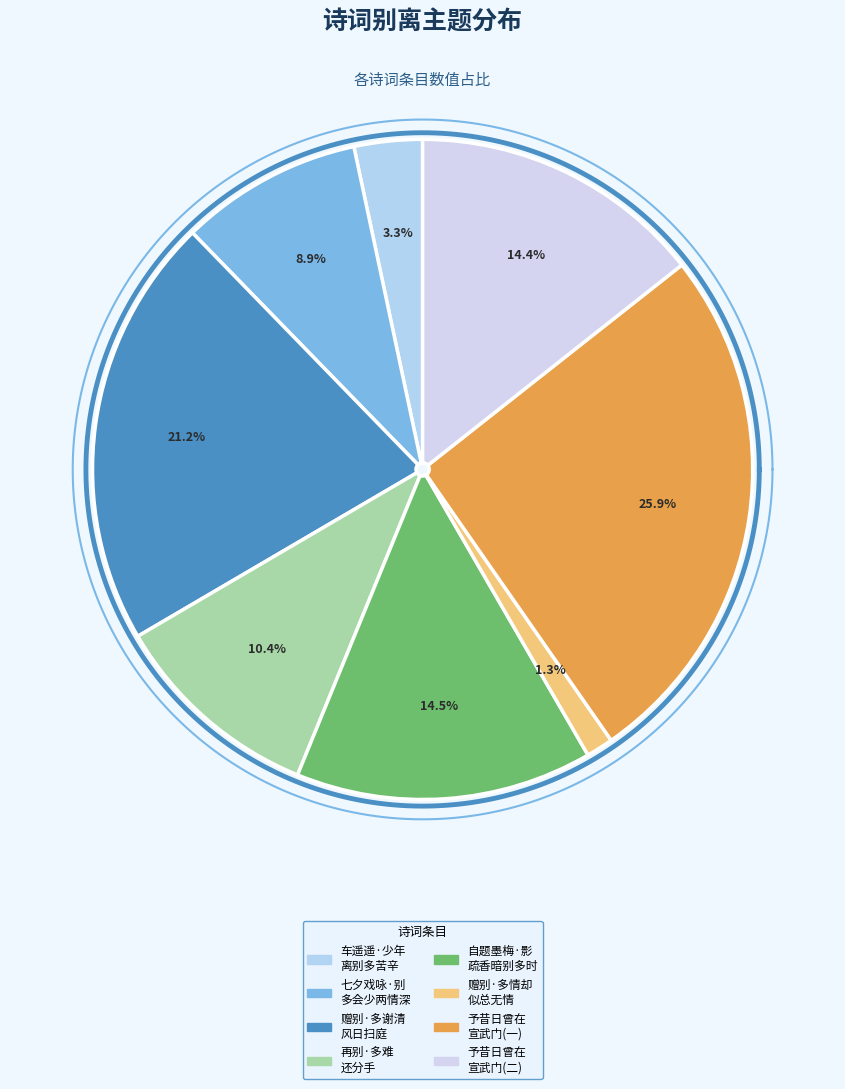

What portion of the pie excludes 赠别·多情却似总无情?

98.7%